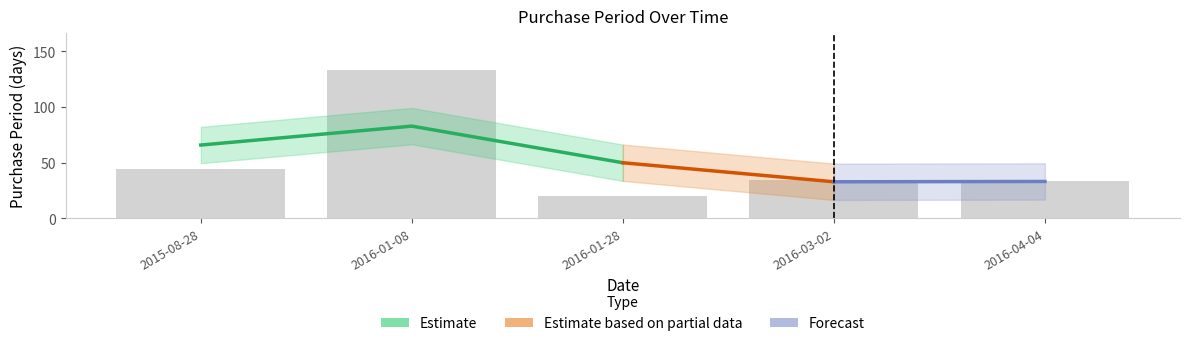

Which category has the lowest value across all series?

2016-01-28